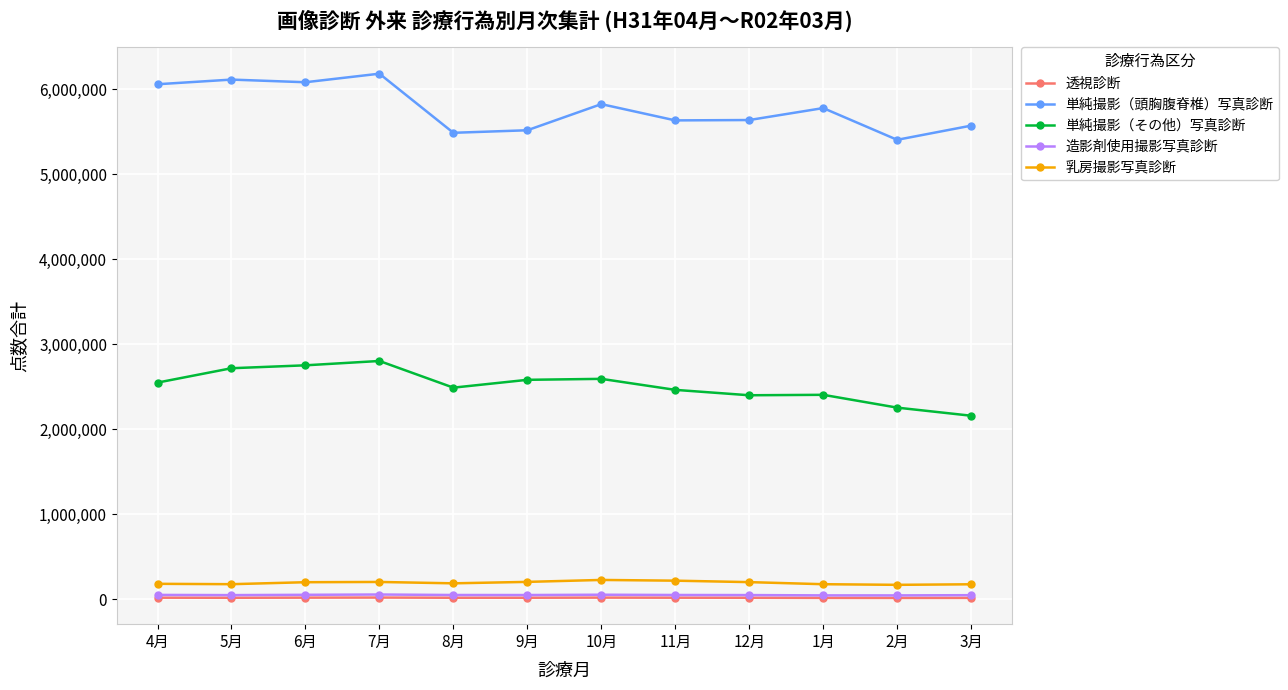

What is the label of the 8th point from the left?

11月